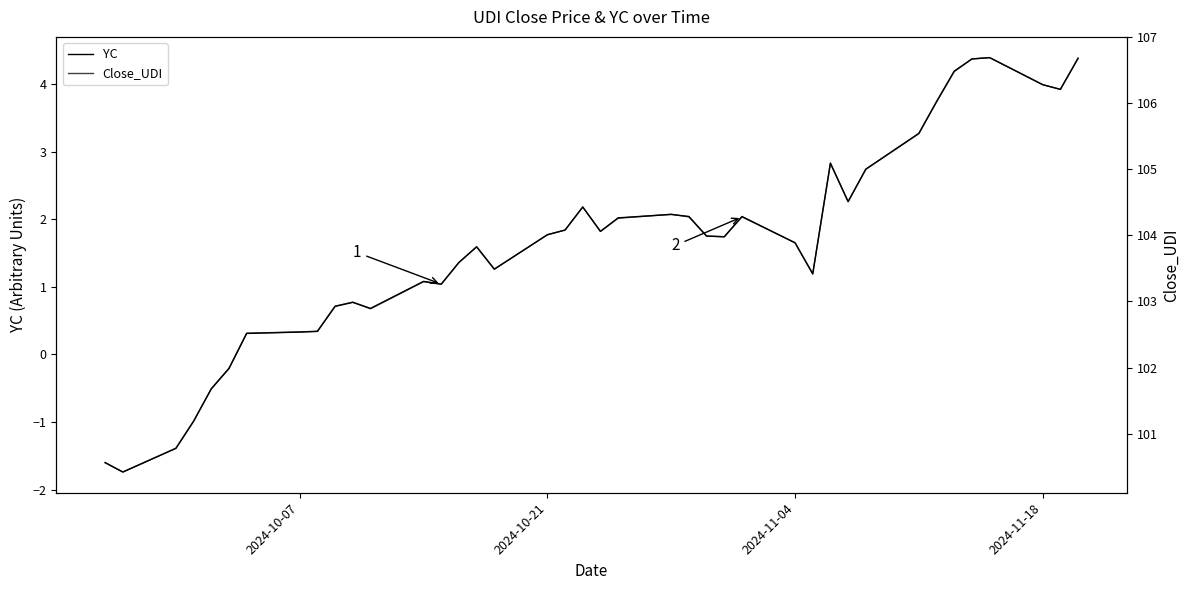

Reading left to right, transcribe all the data shown in this chart.

YC: -1.6	-1.7	-1.4	-1.0	-0.5	-0.2	0.3	0.3	0.3	0.7	0.8	0.7	1.1	1.0	1.4	1.6	1.3	1.8	1.8	2.2	1.8	2.0	2.1	2.0	1.8	1.7	2.0	1.6	1.2	2.8	2.3	2.7	3.3	3.7	4.2	4.4	4.4	4.0	3.9	4.4
Close_UDI: 100.6	100.4	100.8	101.2	101.7	102.0	102.5	102.5	102.5	102.9	103.0	102.9	103.3	103.3	103.6	103.8	103.5	104.0	104.1	104.4	104.1	104.3	104.3	104.3	104.0	104.0	104.3	103.9	103.4	105.1	104.5	105.0	105.5	106.0	106.5	106.7	106.7	106.3	106.2	106.7